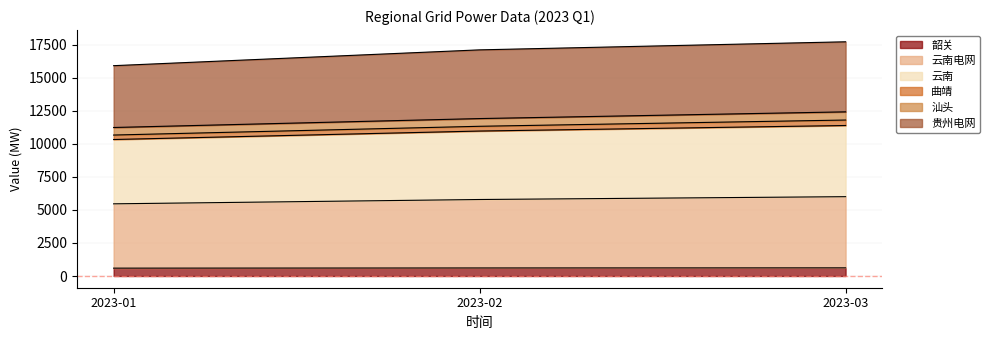

At which label does 云南 first exceed 5787?

2023-03